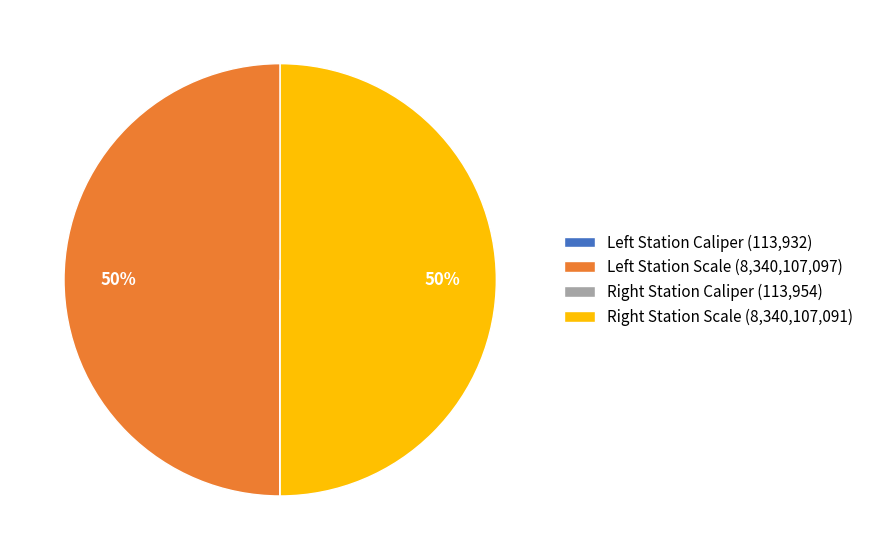

To the nearest percent, what is the average slice percentage?

25%